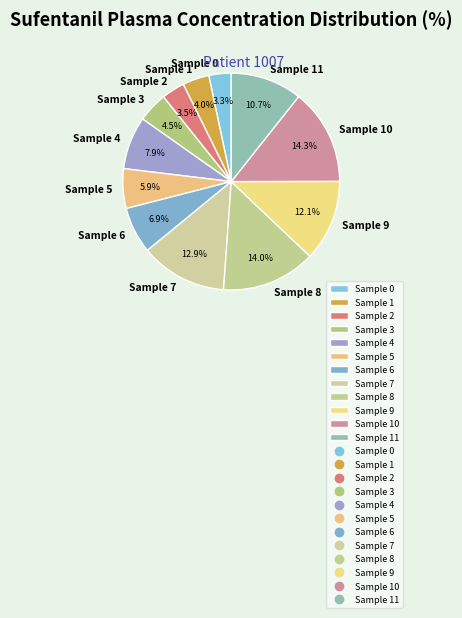

Is Sample 7 the majority of the pie?

No